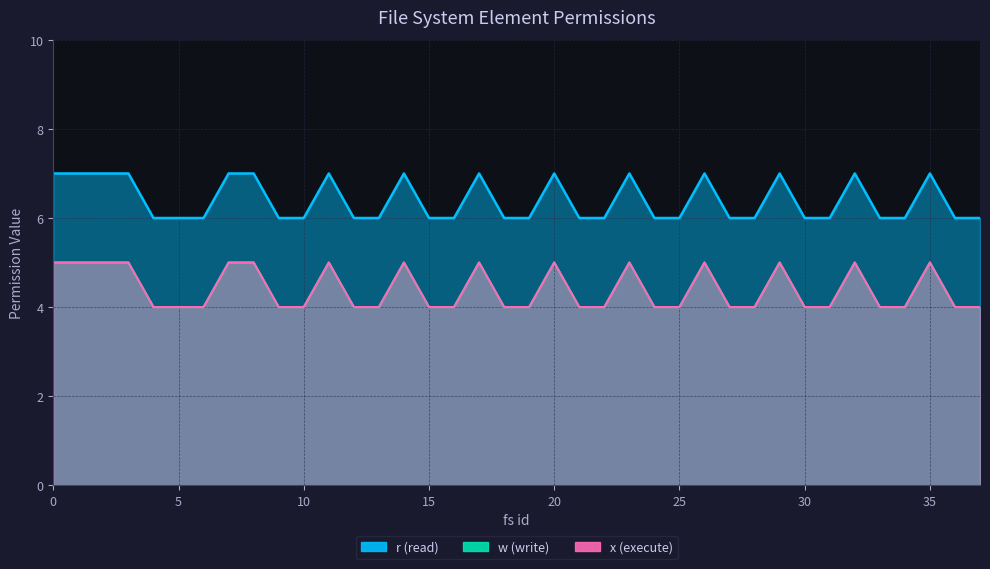

True or false: w and x intersect in this chart.

False